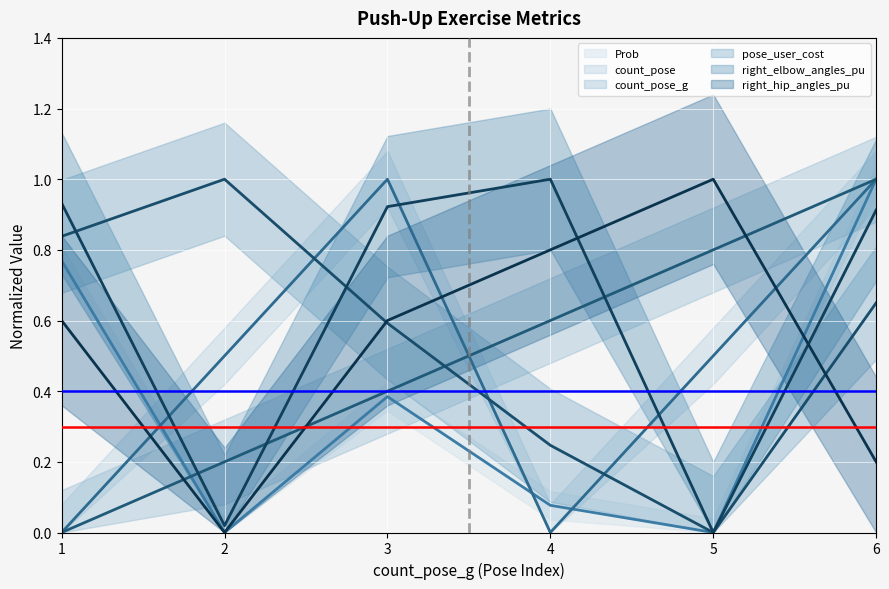

What is the difference between the Prob values at 3 and 4?

0.3